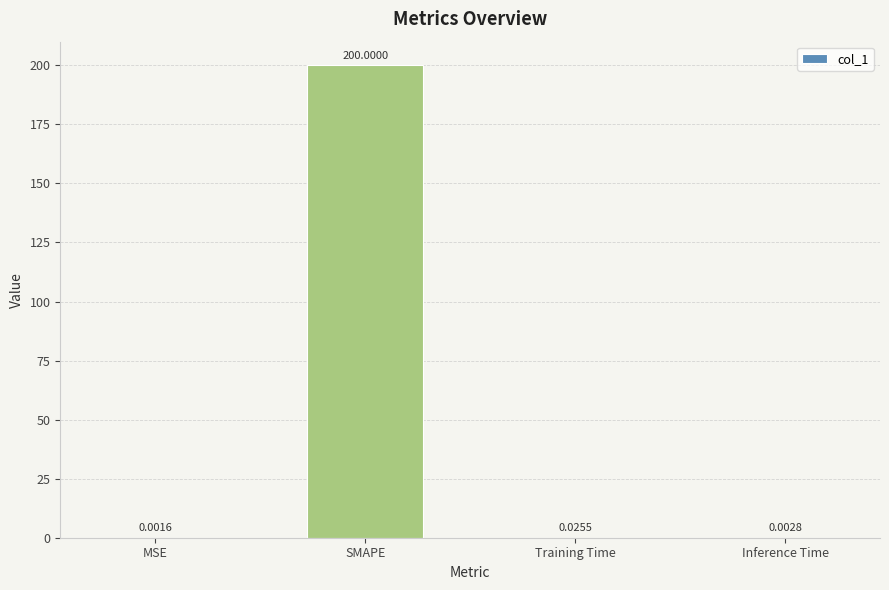

Which has a higher value, MSE or Inference Time?

Inference Time